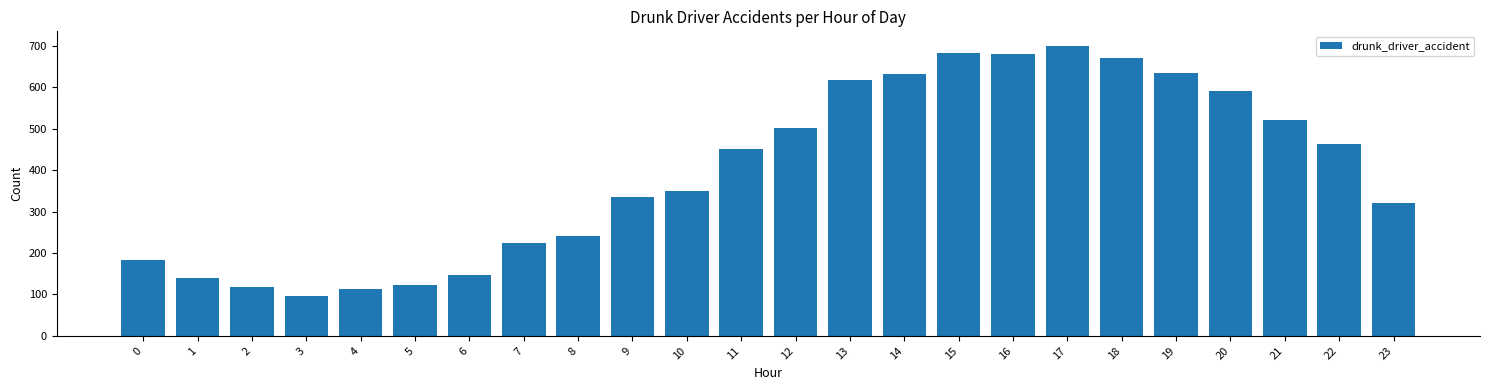

What is the minimum value shown in the chart?

95